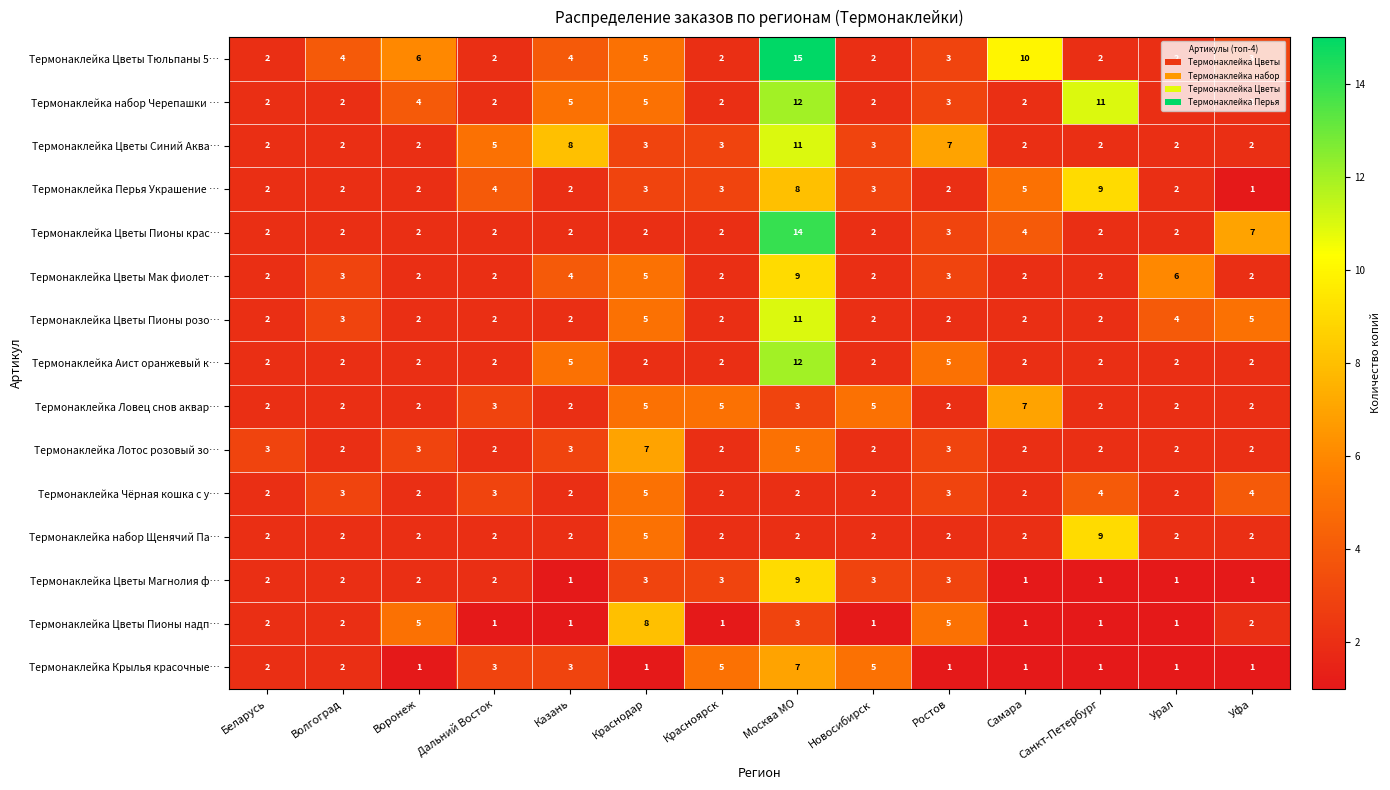

How many values in the Термонаклейка Цветы Мак фиолет… series exceed 2?

6